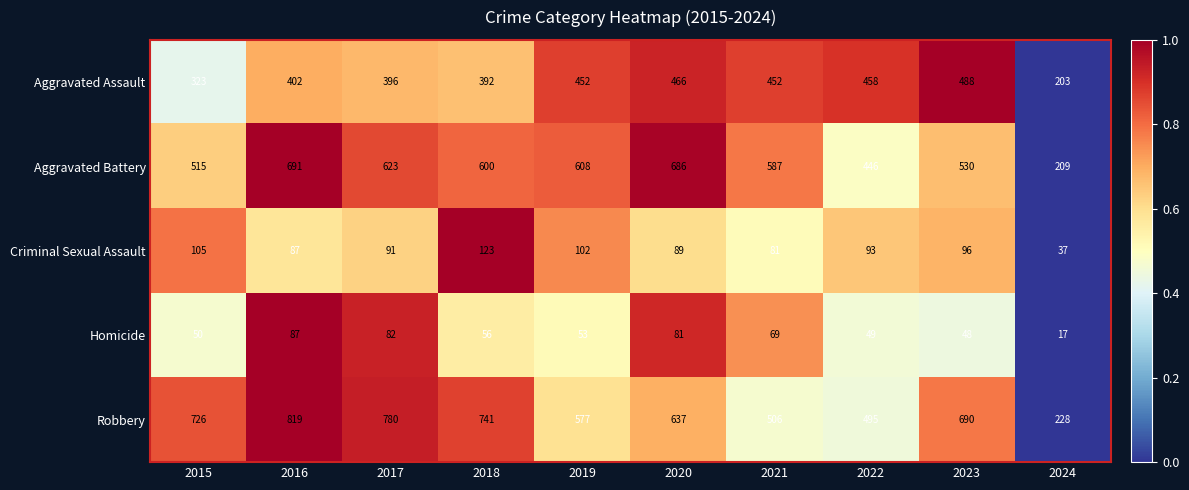

Where is Aggravated Battery nearest to the value 450?

2022